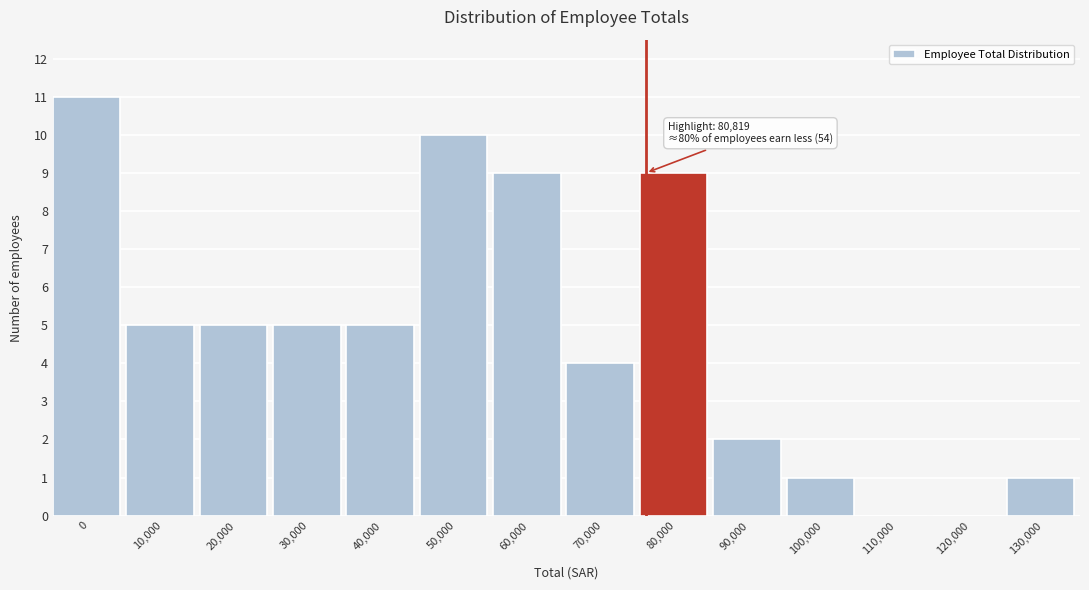

Reading left to right, transcribe all the data shown in this chart.

0=11	10,000=5	20,000=5	30,000=5	40,000=5	50,000=10	60,000=9	70,000=4	80,000=9	90,000=2	100,000=1	110,000=0	120,000=0	130,000=1